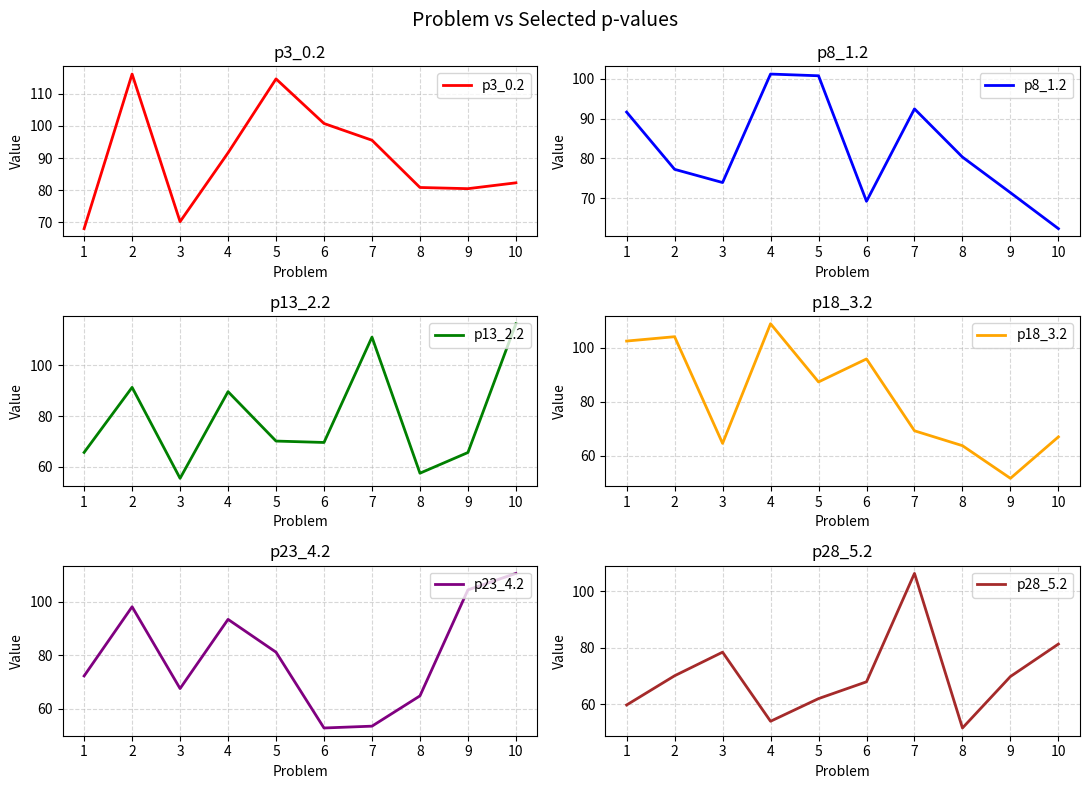

At which category does p23_4.2 reach its first local peak?

2